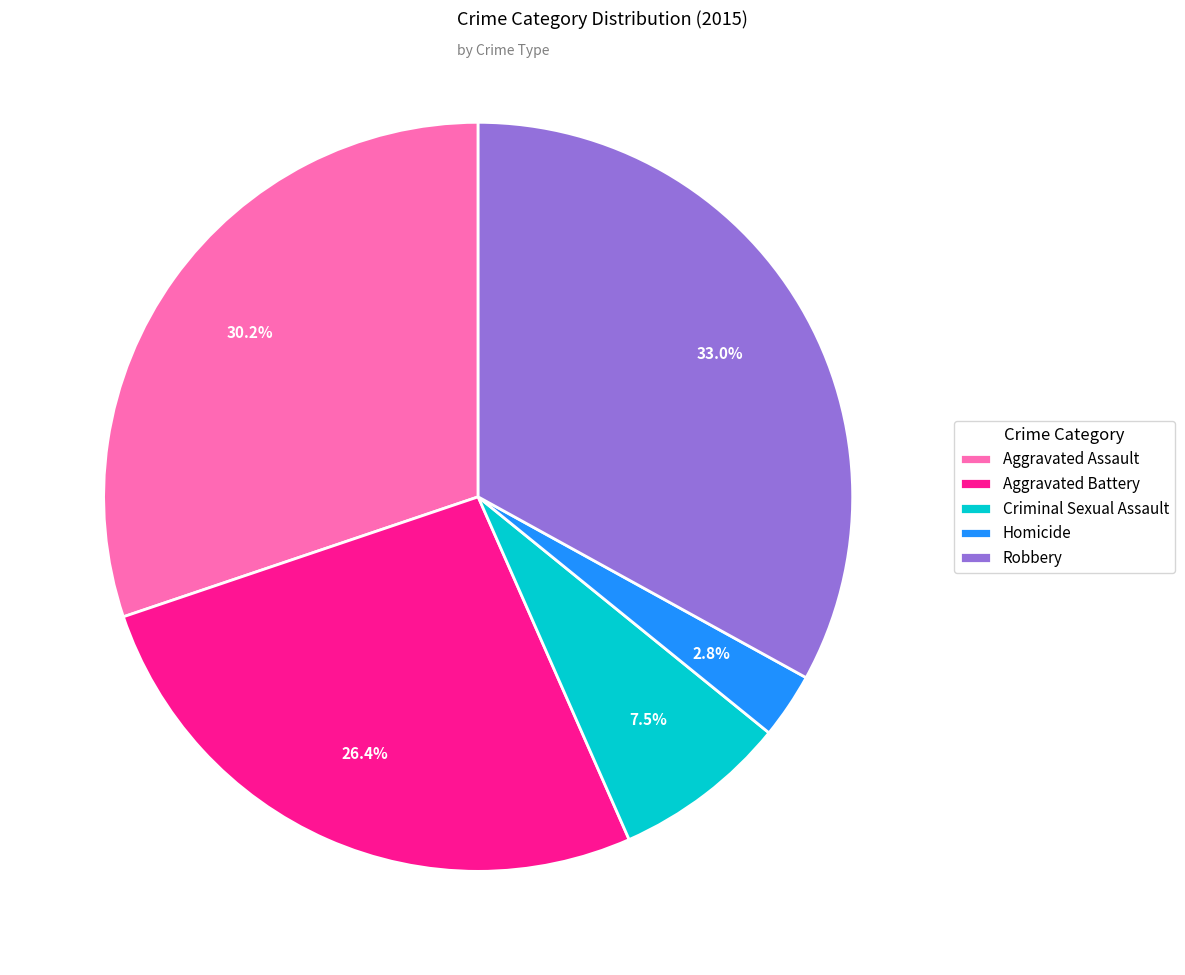

To the nearest percent, what is the average slice percentage?

20%